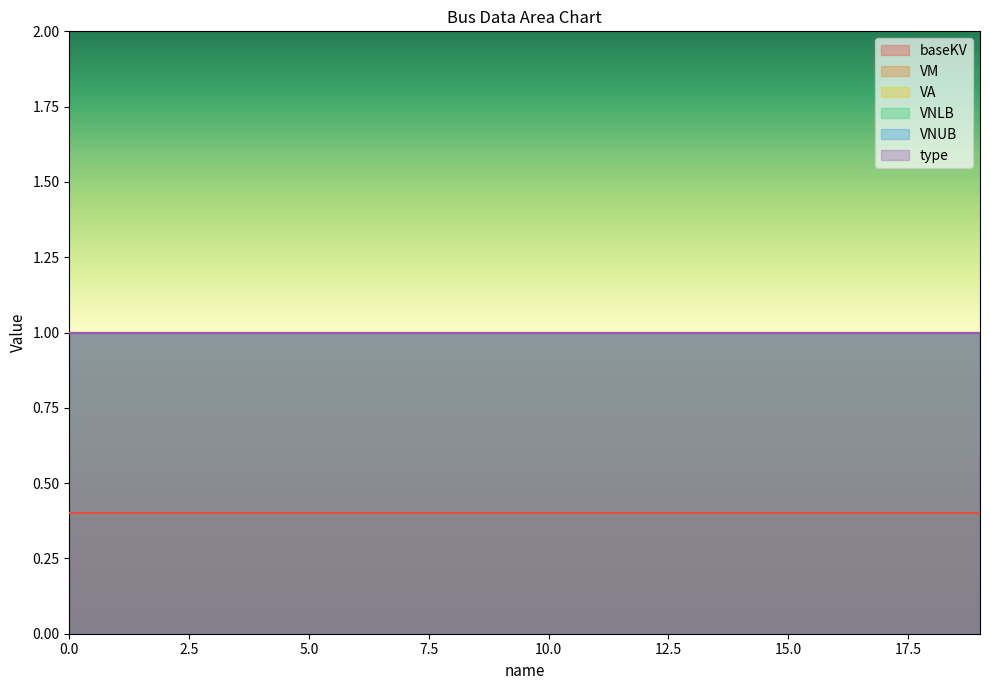

What is the difference between the highest and lowest values at 2?

0.6